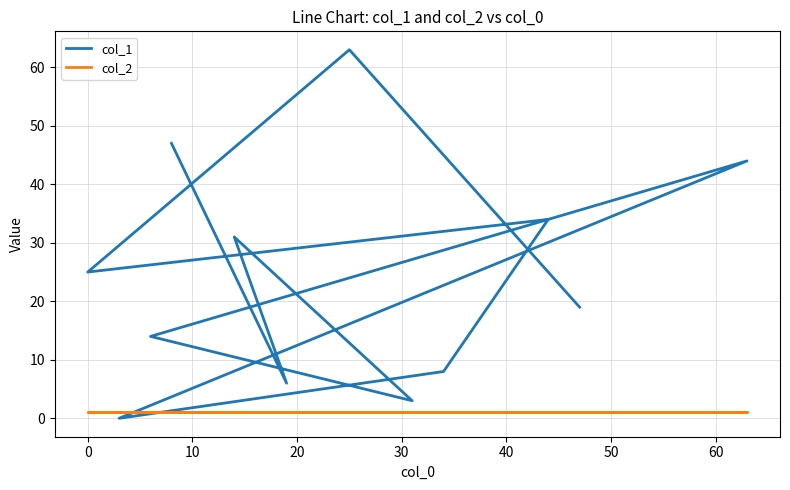

The value of col_2 at 10 is 1. True or false?

True